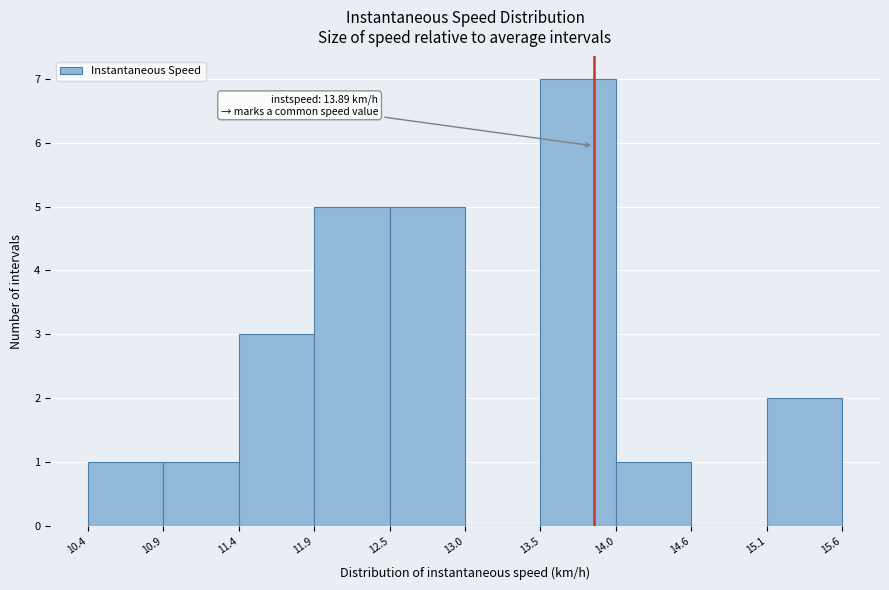

Which range on the x-axis has the tallest bar?

13.5 to 14.0